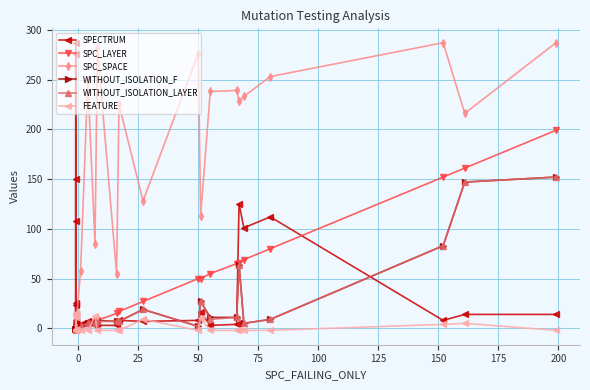

The value of SPC_LAYER at 25 is 21. True or false?

False